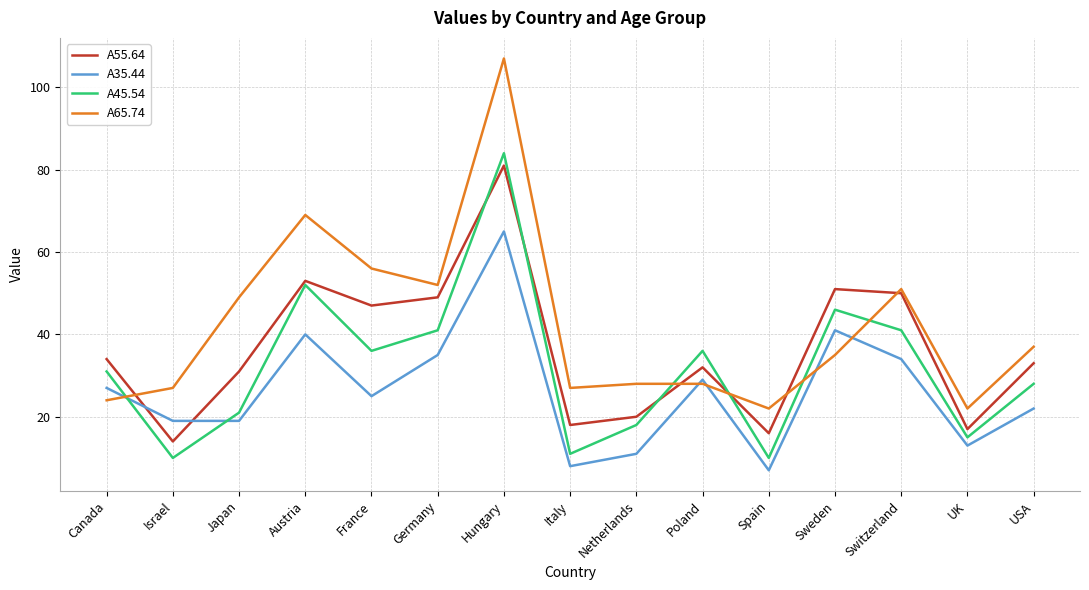

Read the A65.74 value at Spain, to the nearest 5.

20